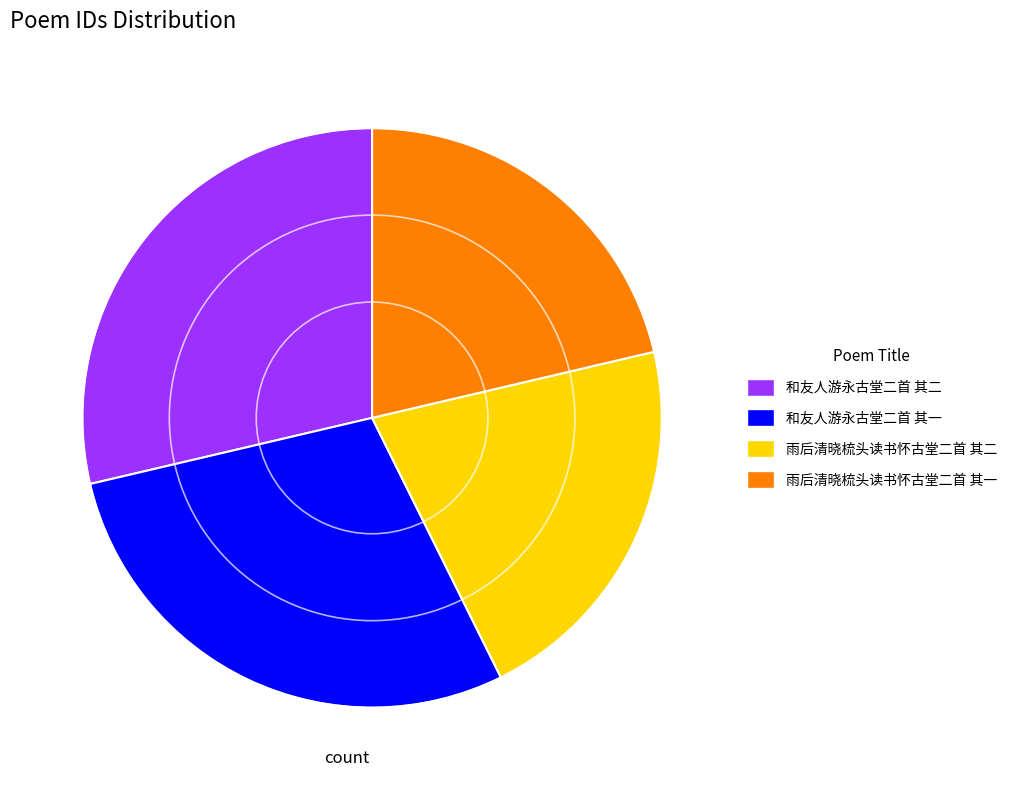

Does 和友人游永古堂二首 其二 account for over 50% of the chart?

No